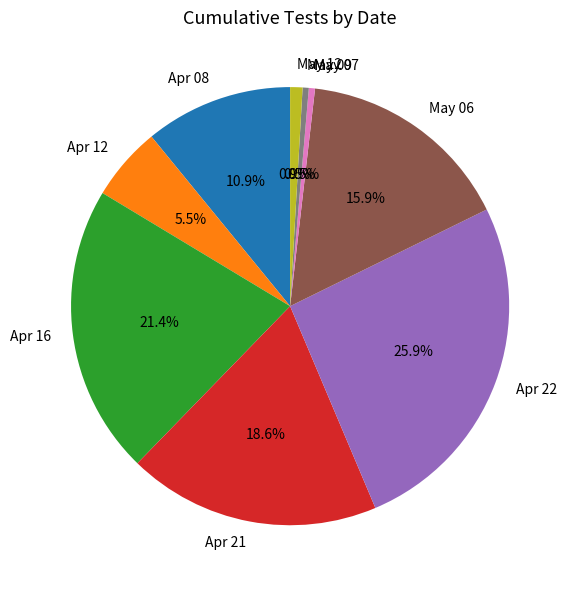

Which category has the biggest portion of the pie?

Apr 22